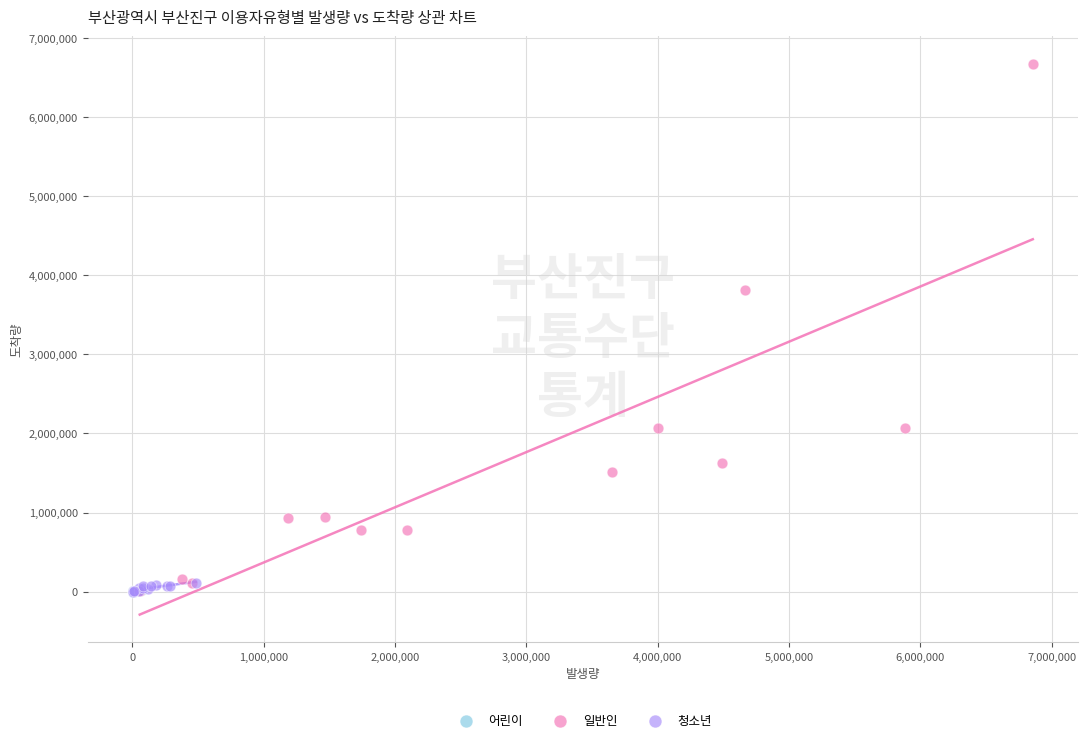

Which series has the largest Y range (max minus min)?

일반인